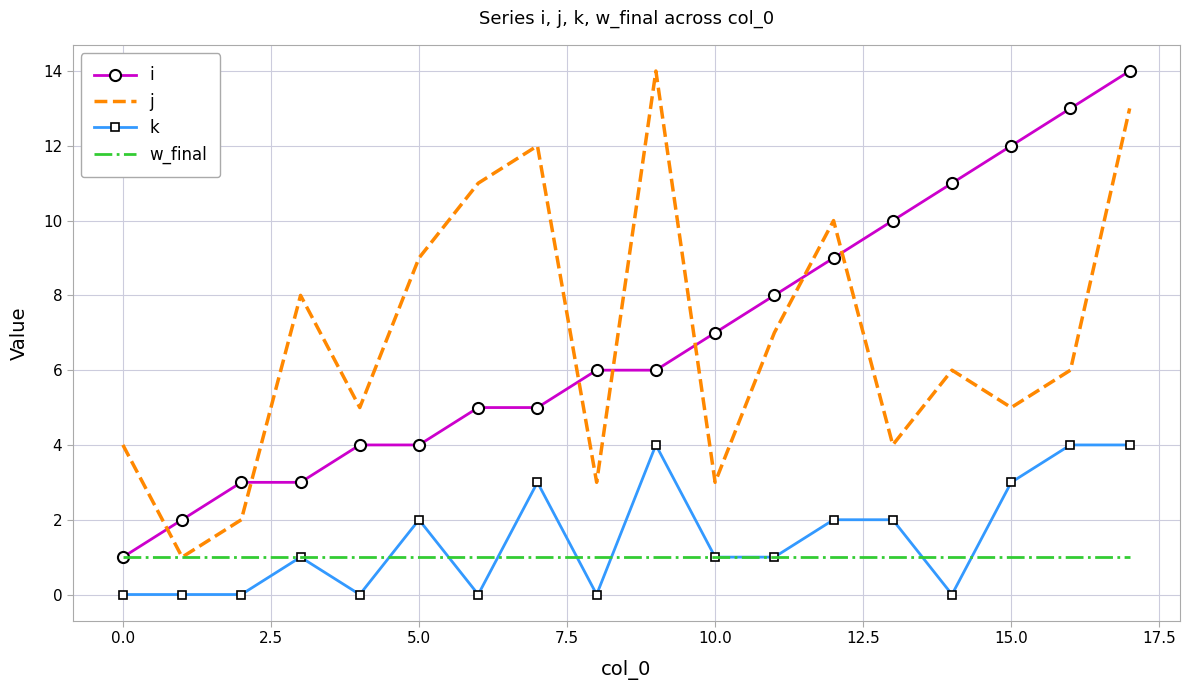

What are all the series names shown in the legend?

i, j, k, w_final